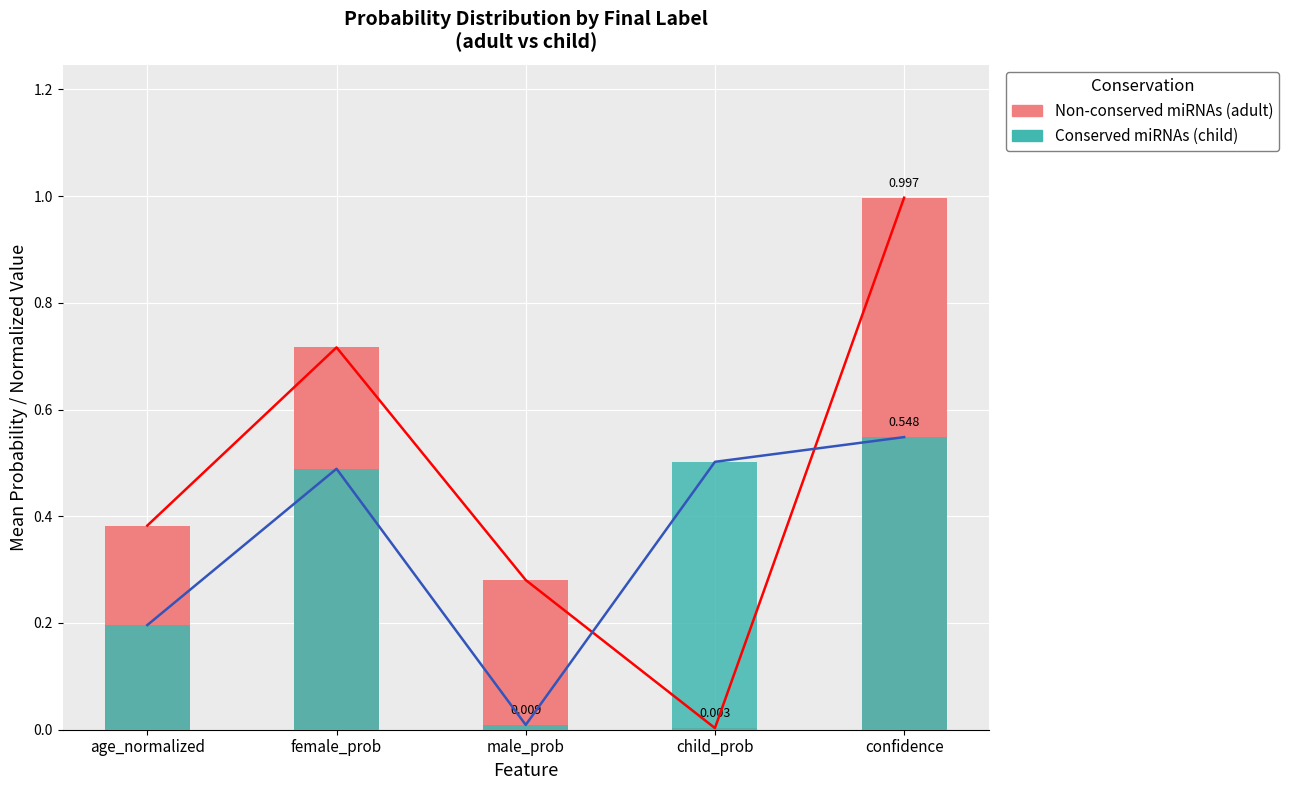

How many bars are there in total?

10